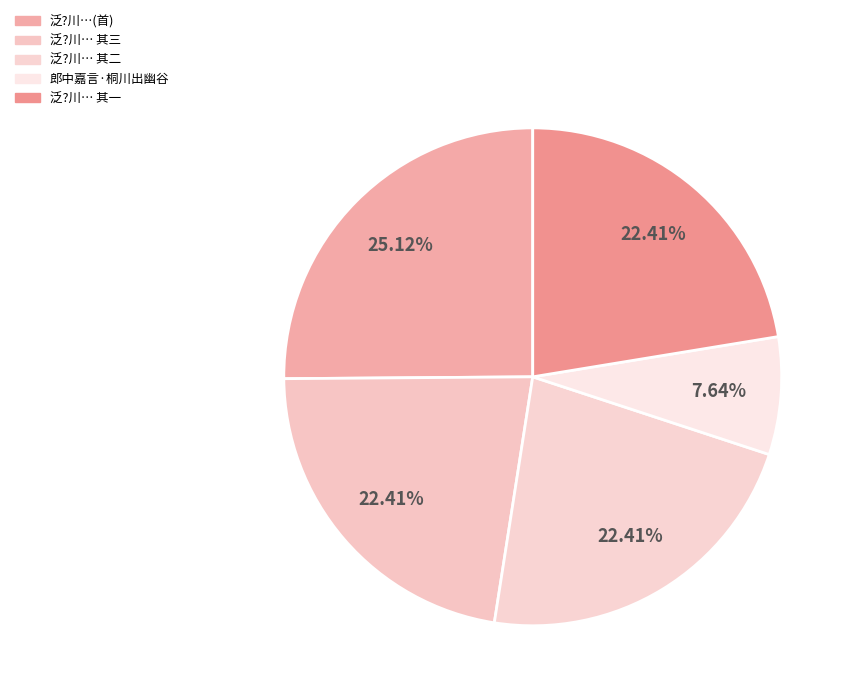

What is the smallest slice in the pie chart?

郎中嘉言·桐川出幽谷